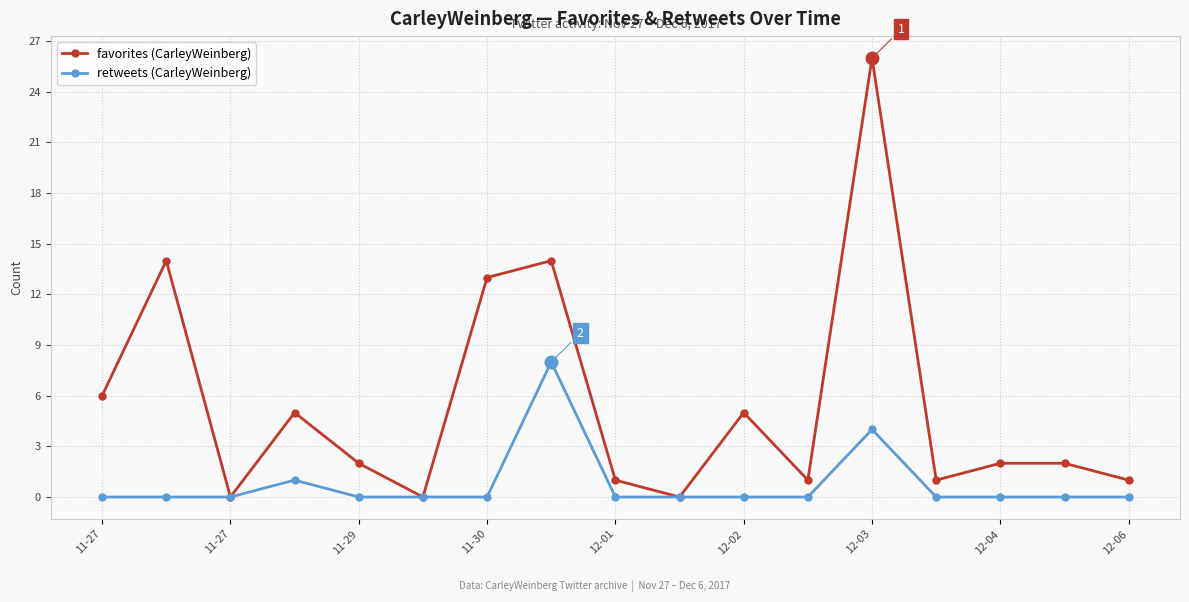

What is the greatest value displayed?

26